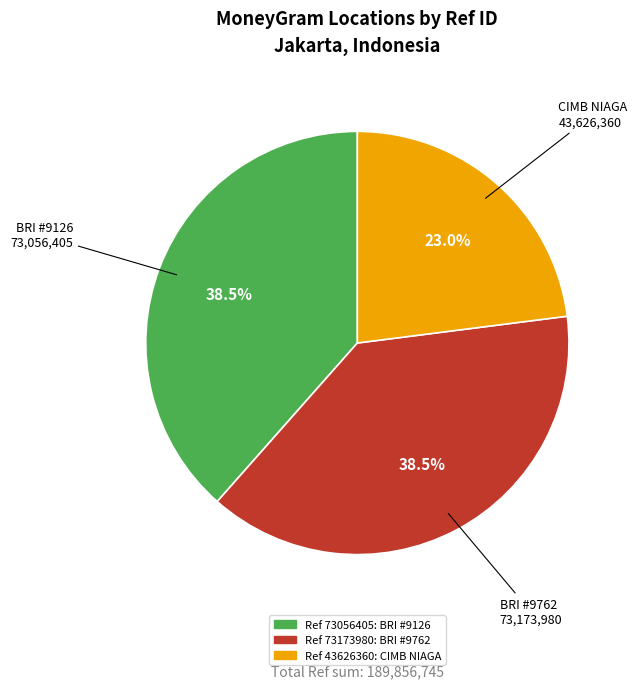

Is BRI #9762 73,173,980 the majority of the pie?

No